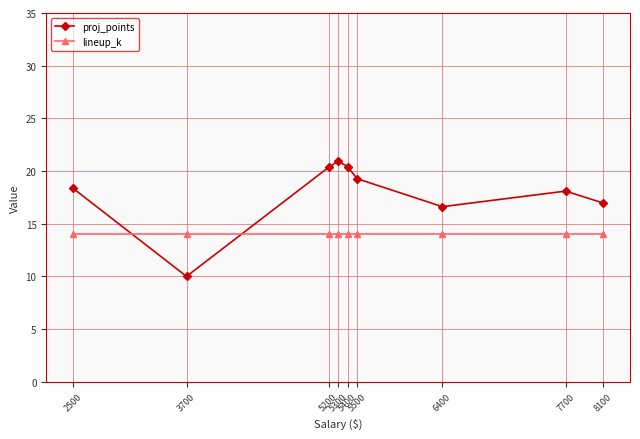

Which series has the largest total across all categories?

proj_points